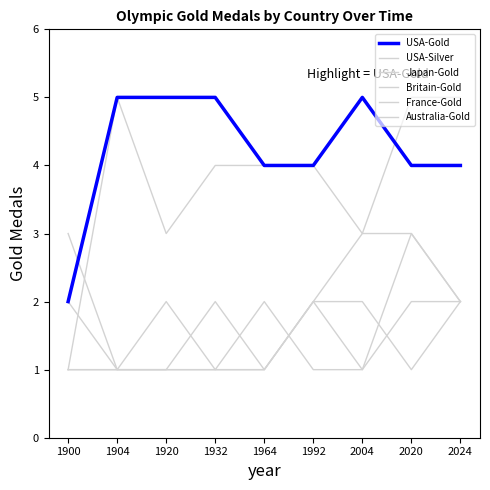

Is the value of France-Gold at 1992 greater than the value of USA-Silver at 1920?

No